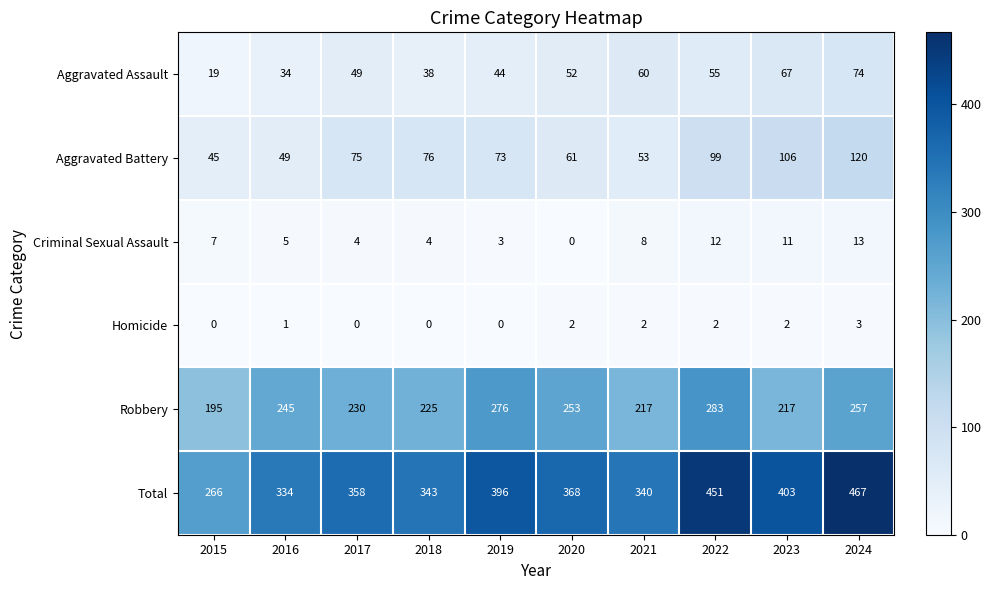

What is the sum of the Total values at 2023 and 2022?

854